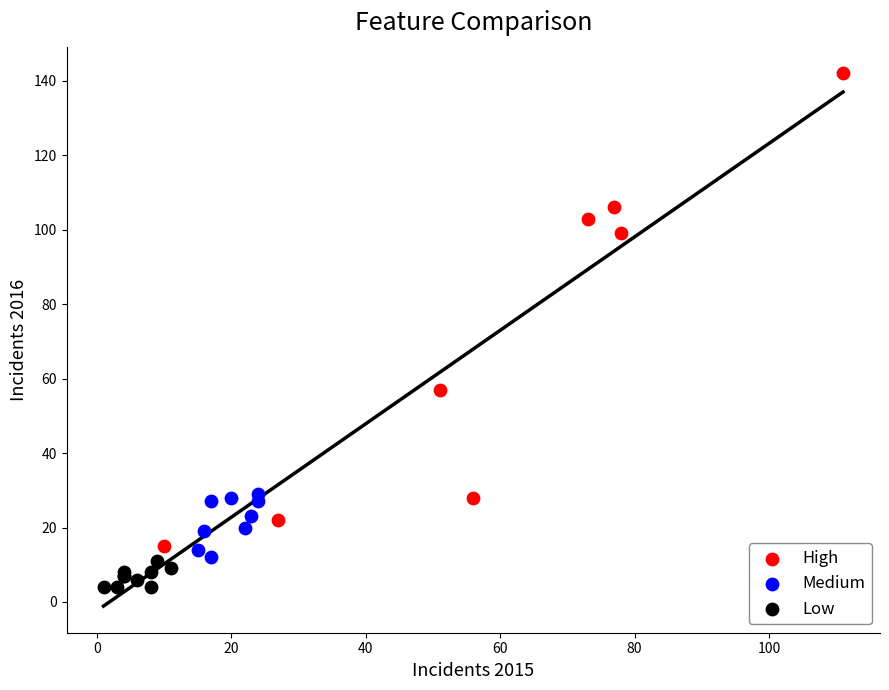

Which series reaches the minimum Y coordinate?

Low